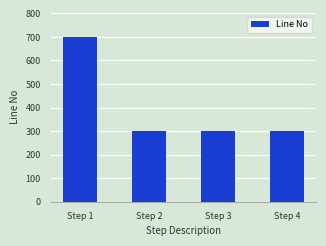

The chart shows a value of 176 at Step 4. True or false?

False